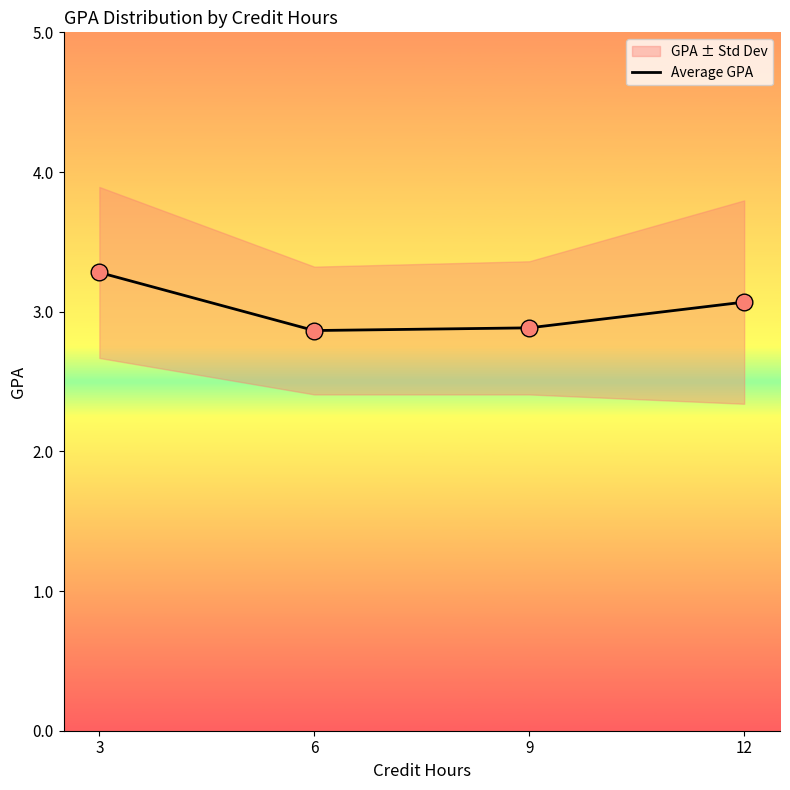

What is the value of the 4th point from the left?

3.1